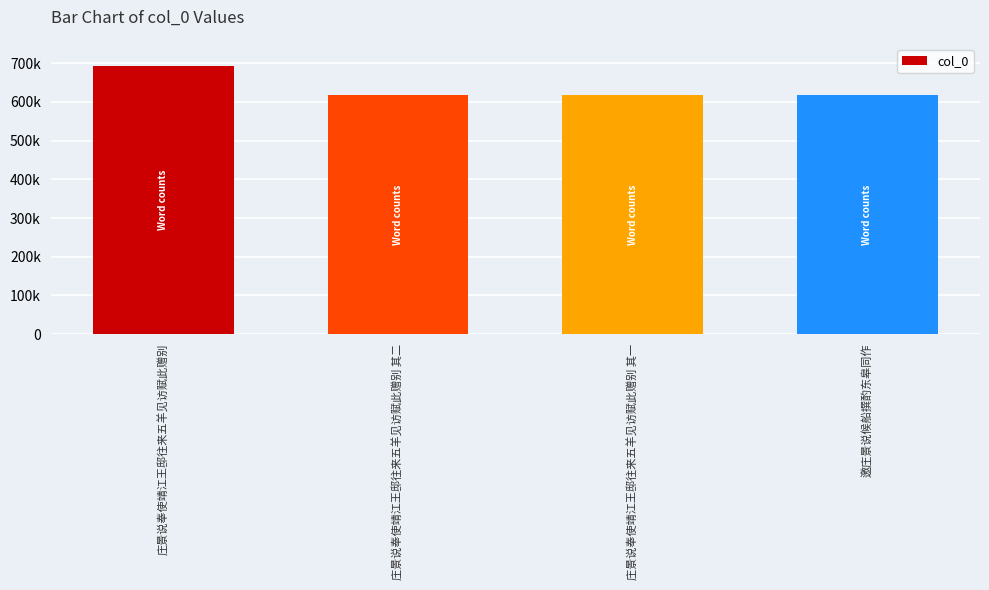

What position from the left is 庄景说奉使靖江王邸往来五羊见访赋此赠别?

1